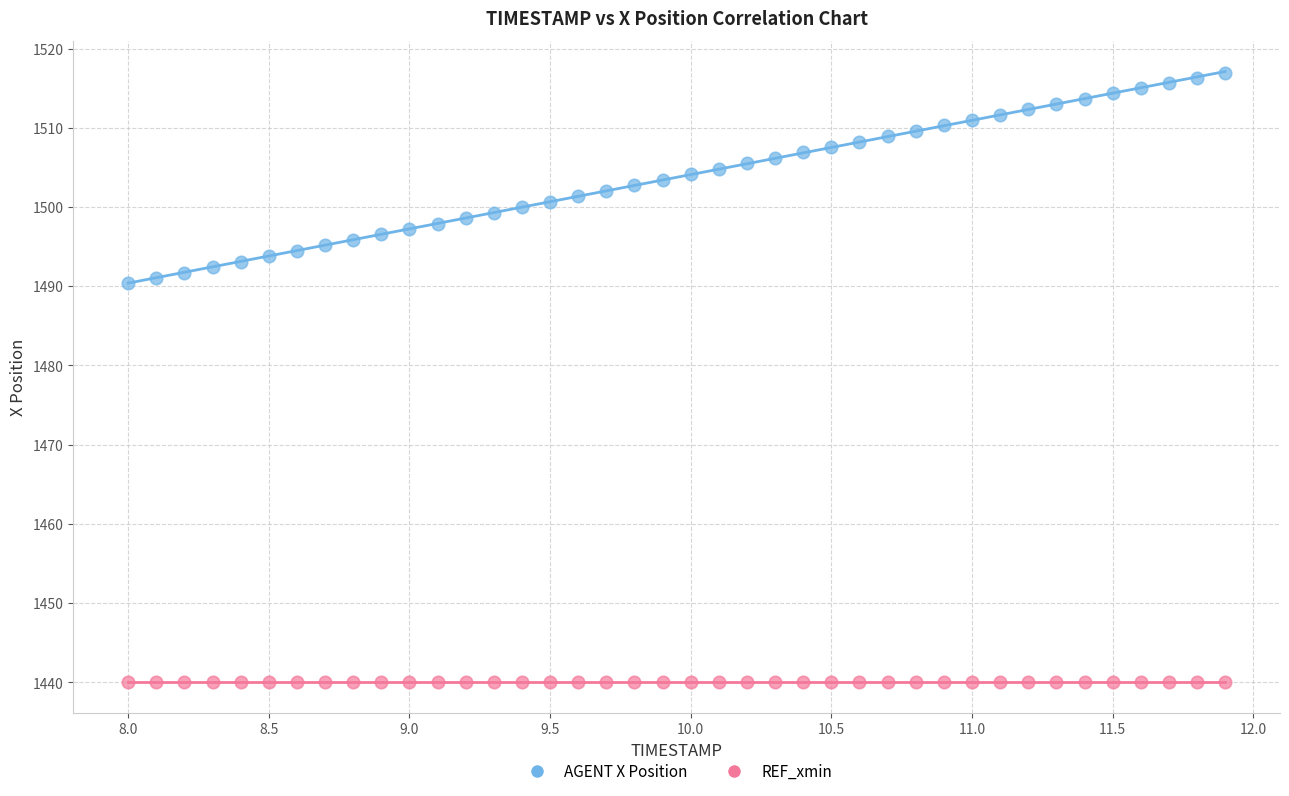

Which series contains the highest Y value?

AGENT X Position